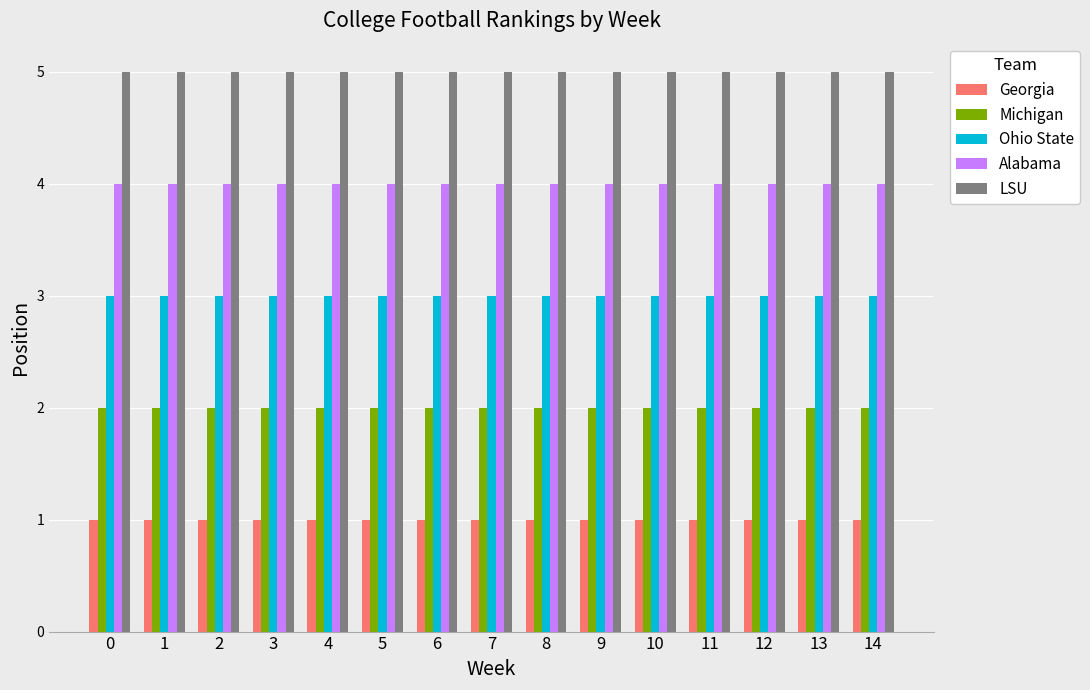

What is the spread (max minus min) of values at 10?

4